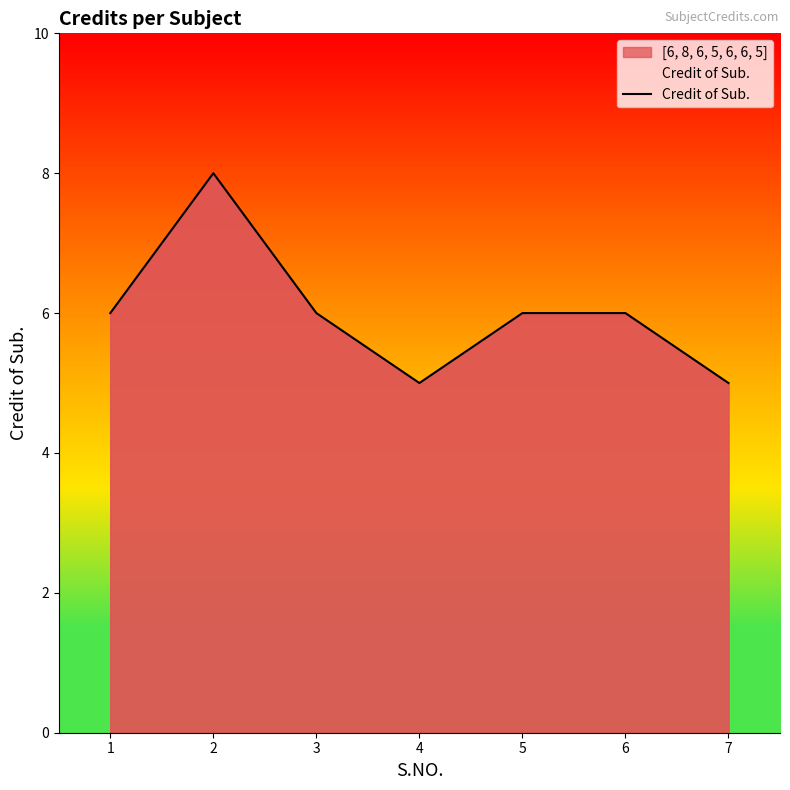

The chart shows a value of 8 at 2. True or false?

True